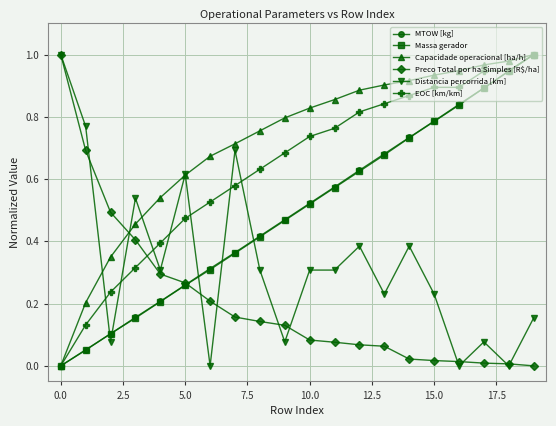

After their last crossing, which series has the higher values: Capacidade operacional [ha/h] or Preco Total por ha Simples [R$/ha]?

Capacidade operacional [ha/h]